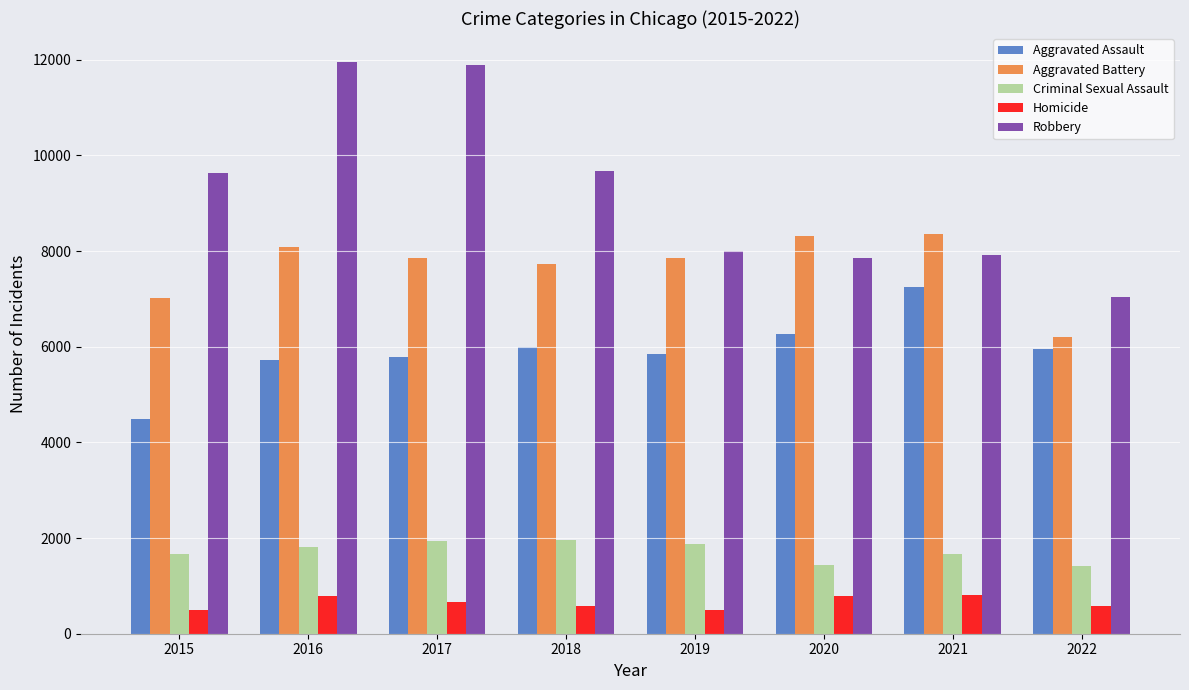

Which series has the widest spread of values?

Robbery